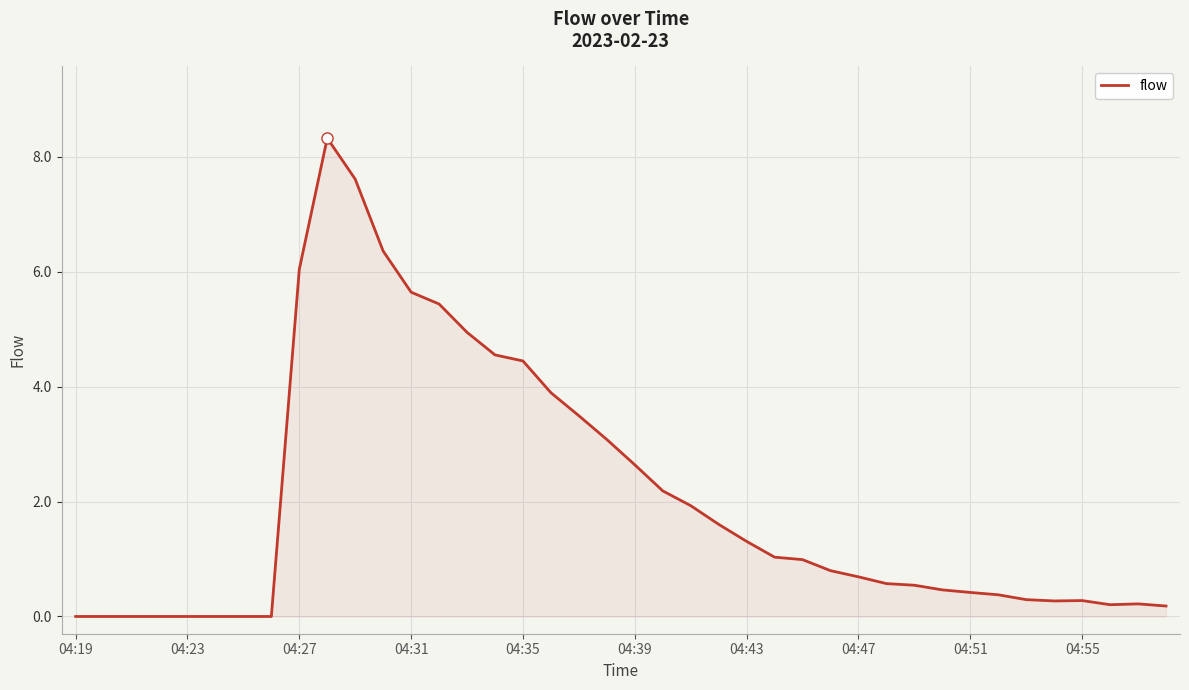

What is the greatest value displayed?

8.3